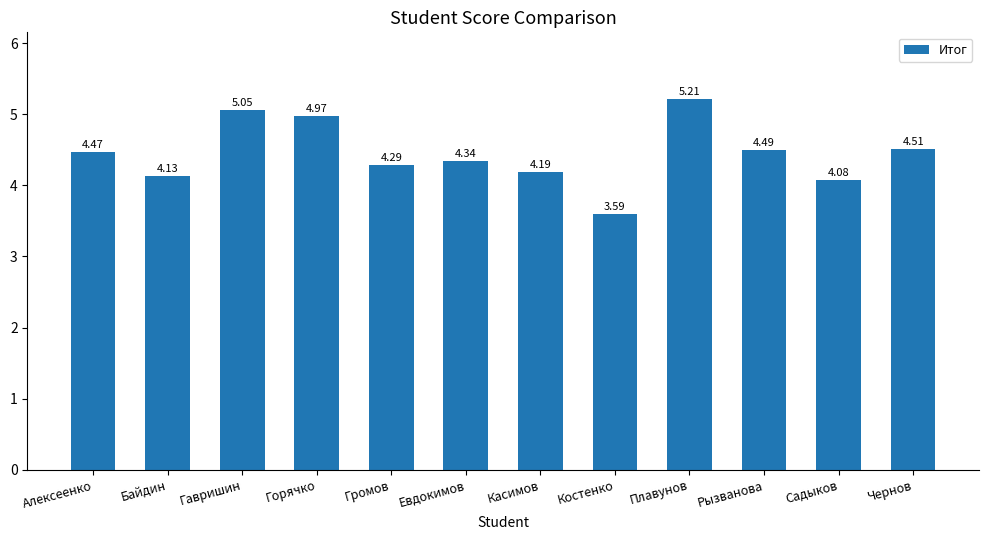

List the labels in order of value, largest first.

Плавунов, Гавришин, Горячко, Чернов, Рызванова, Алексеенко, Евдокимов, Громов, Касимов, Байдин, Садыков, Костенко